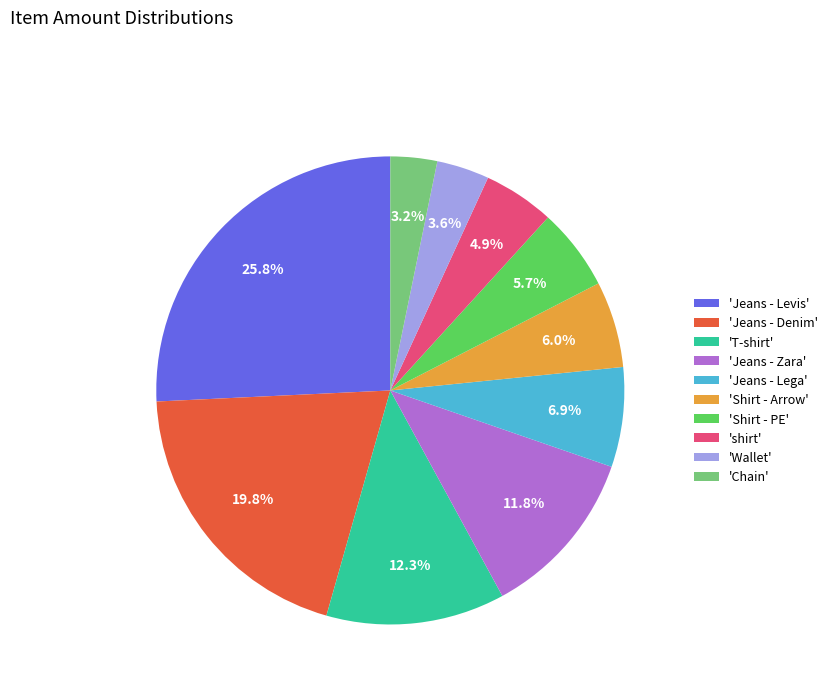

Does any single category account for the majority?

No